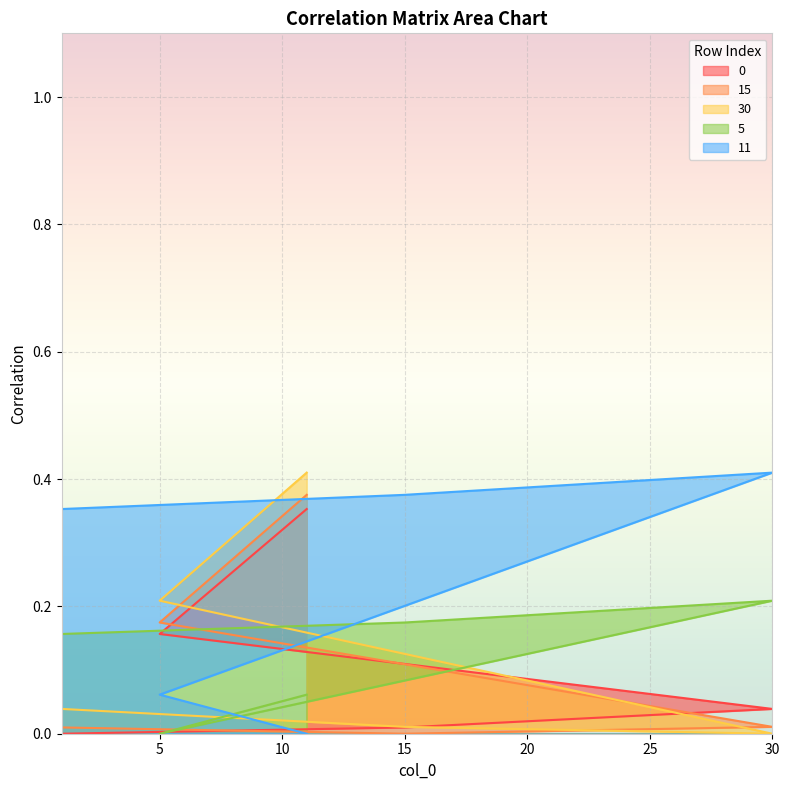

Which series has the widest spread of values?

30